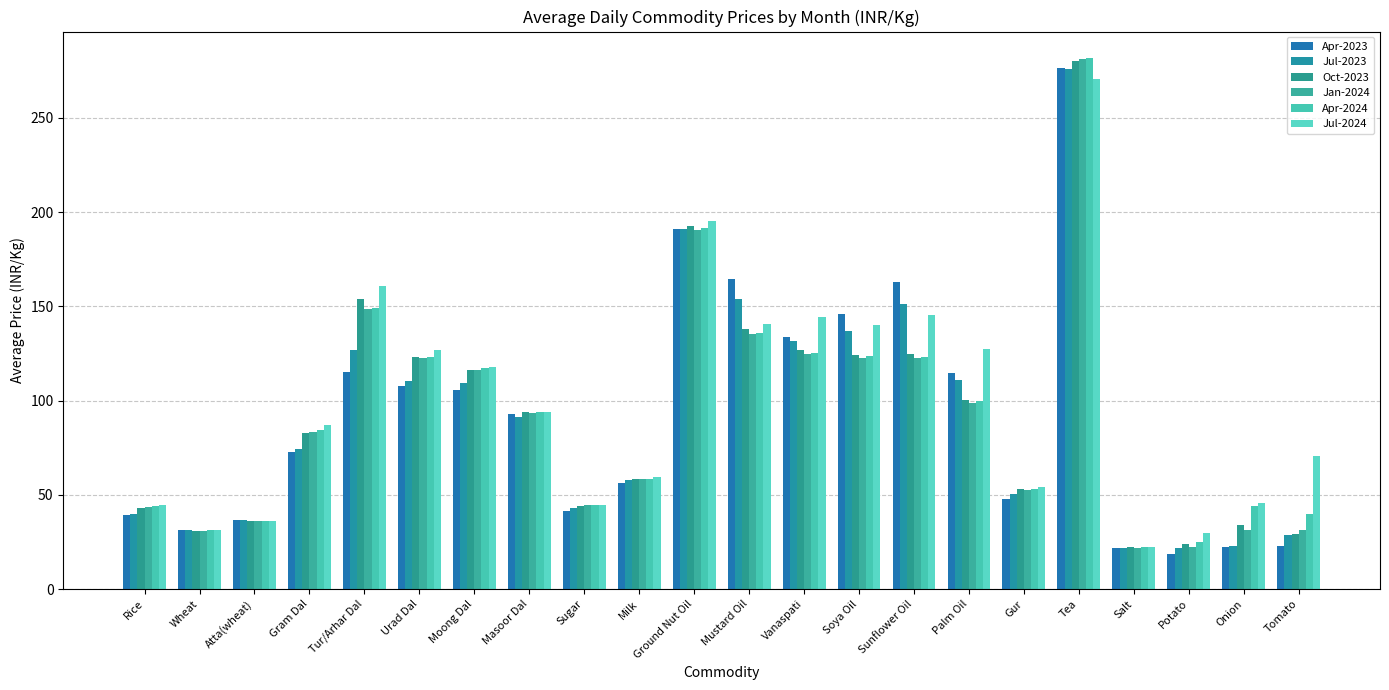

Are the bars horizontal?

No